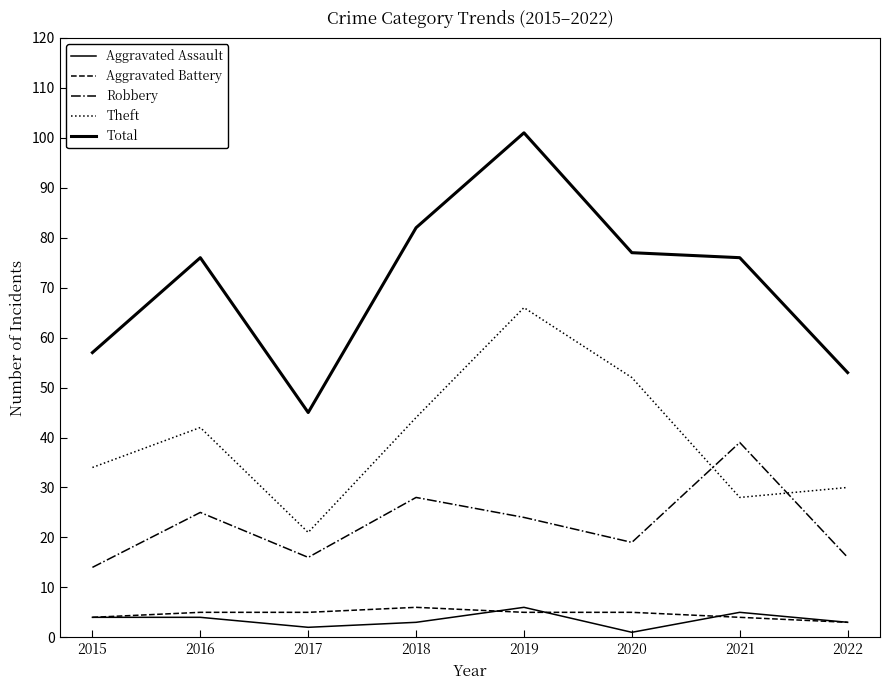

What is the difference between the second highest and second lowest values in the Robbery series?

12